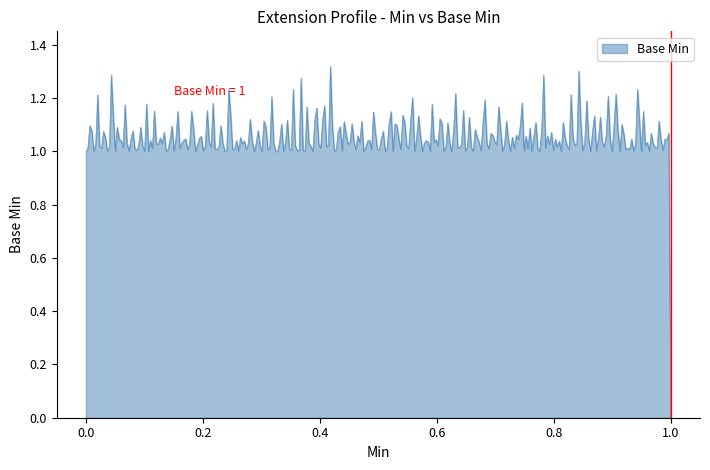

How many lines are shown in the chart?

1